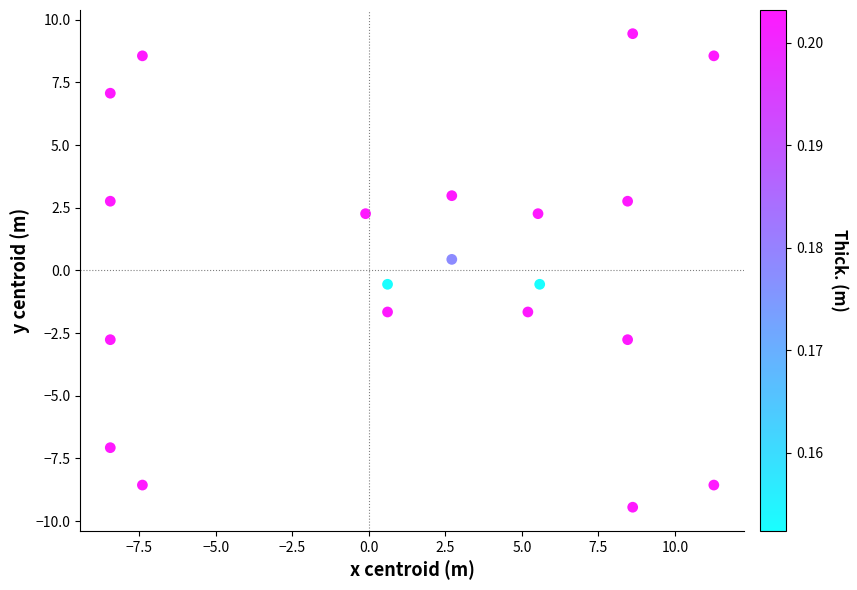

What is the range of Y values (max minus min)?

18.9